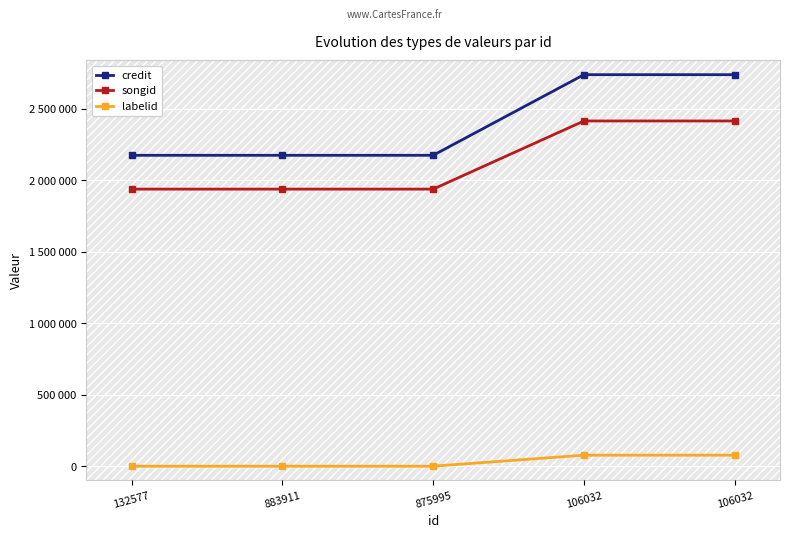

How many values in labelid are above zero?

2